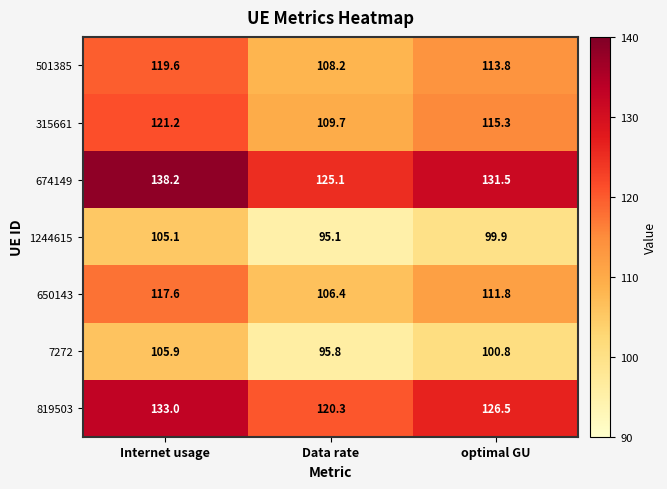

The 1244615 series shows 105.1 at Internet usage. True or false?

True